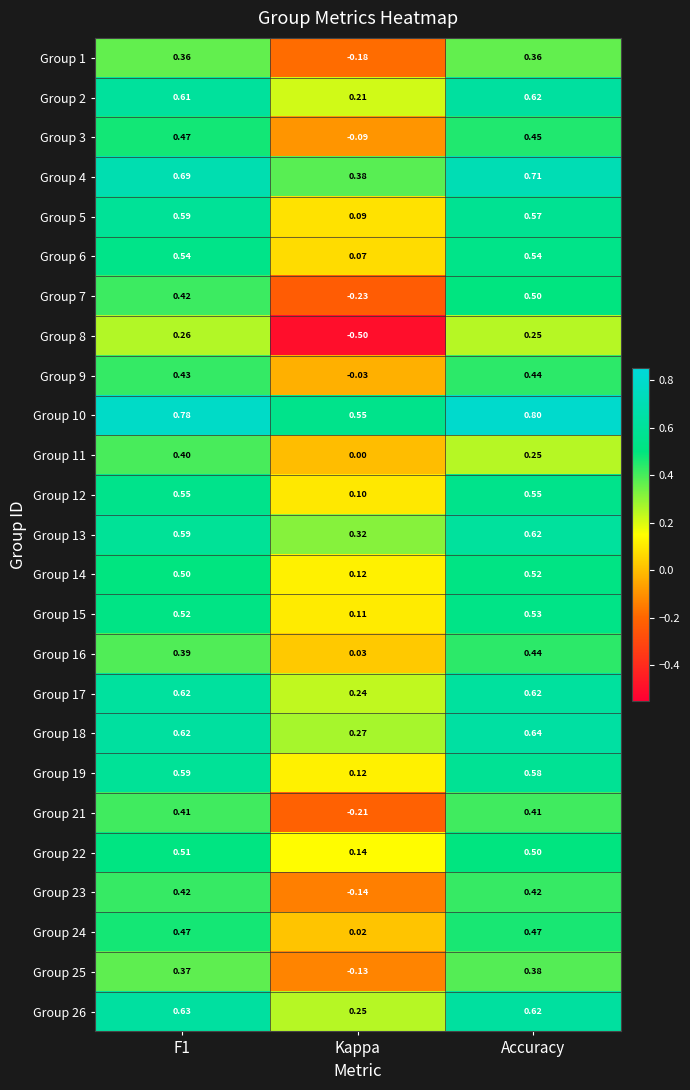

Which category has the highest value across all series?

Accuracy